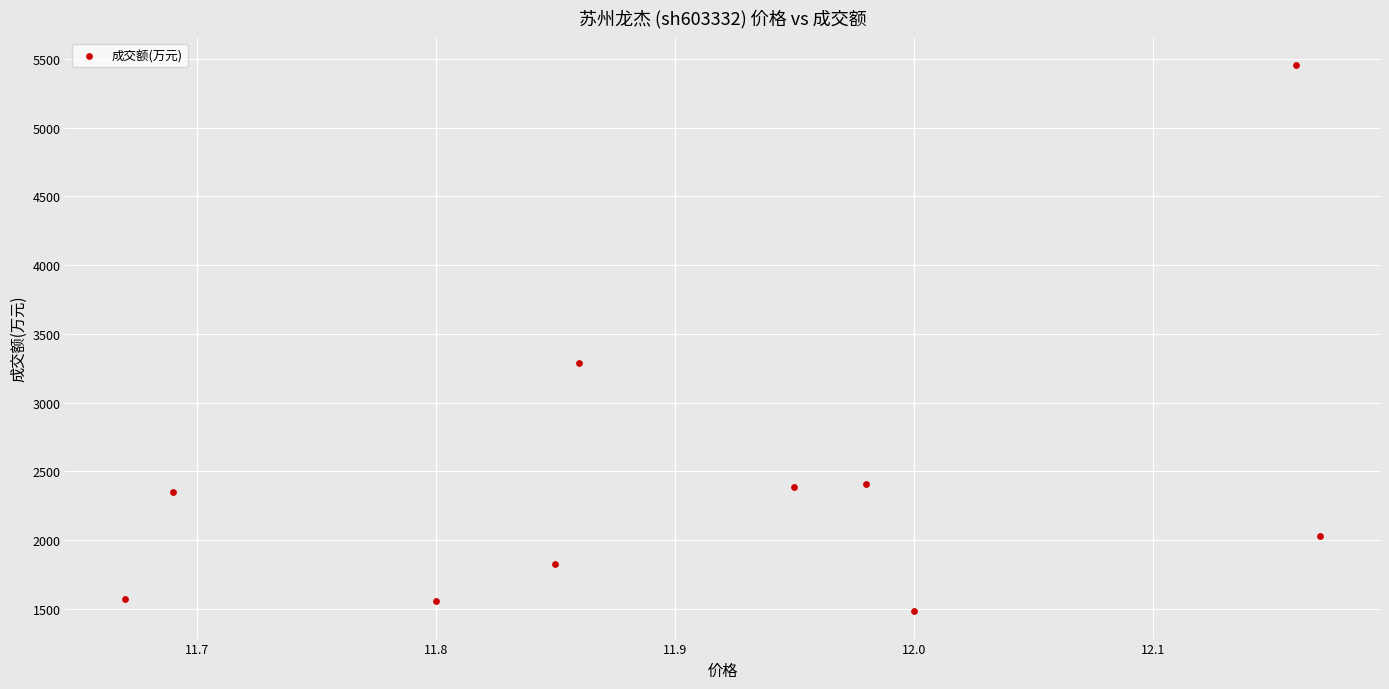

What Y value in the scatter plot is closest to 3469?

3291